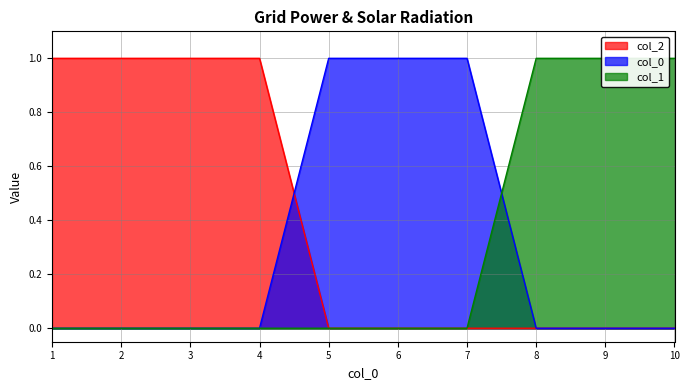

How many 2 values are between 0 and 1?

10